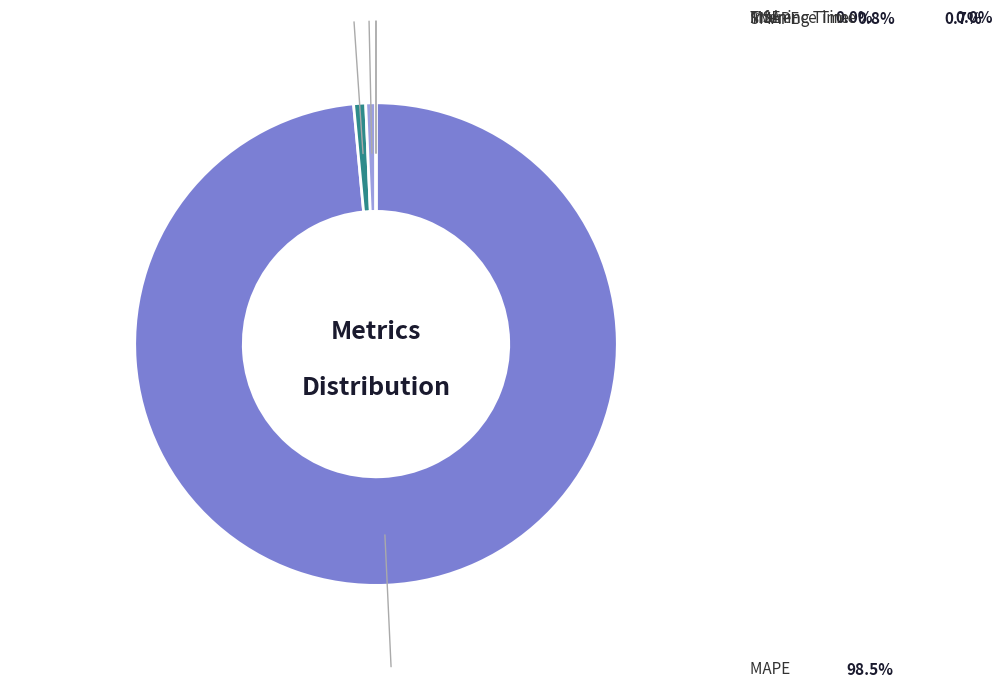

Is there a majority slice in this chart?

Yes